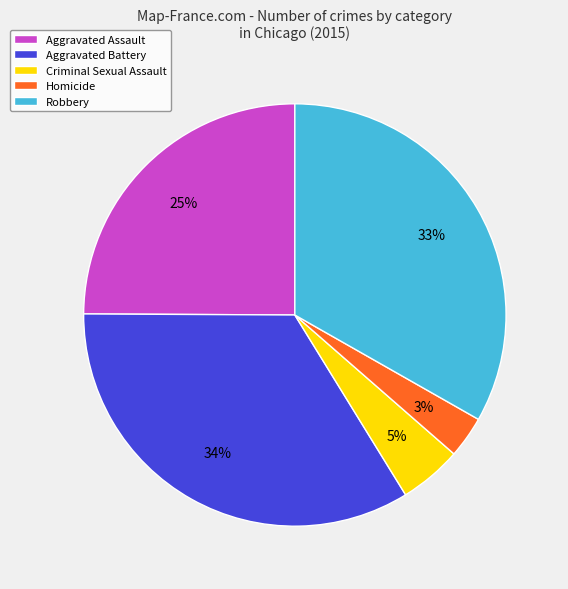

Does Robbery account for over 50% of the chart?

No